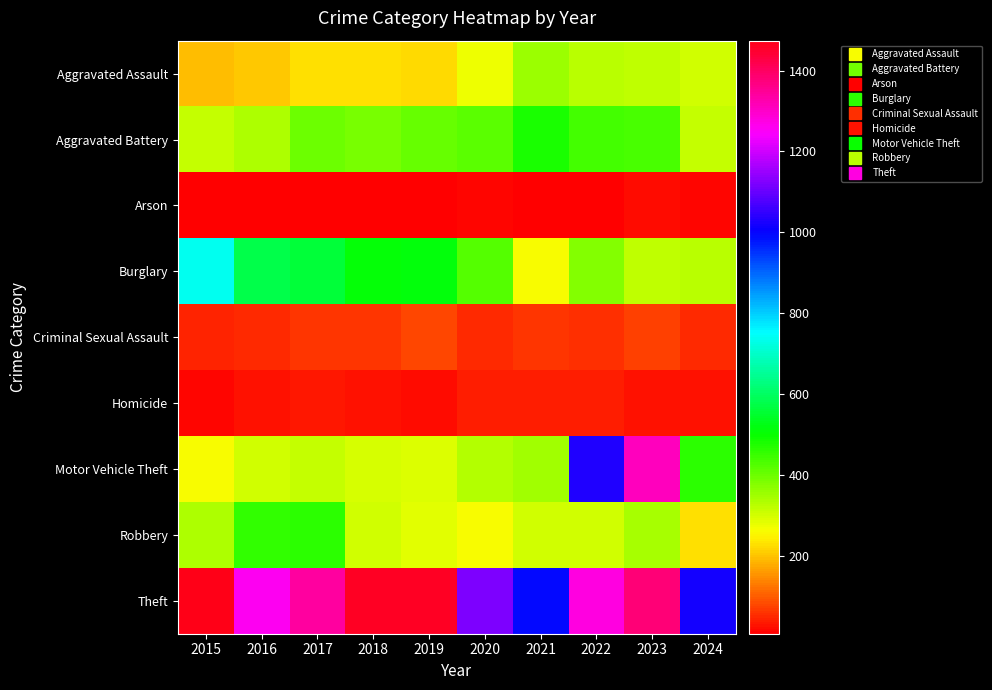

Reading right to left, what are all the values shown in this chart?

Aggravated Assault: 2024=300	2023=320	2022=327	2021=352	2020=273	2019=223	2018=225	2017=225	2016=206	2015=194
Aggravated Battery: 2024=314	2023=432	2022=439	2021=479	2020=416	2019=407	2018=389	2017=400	2016=336	2015=316
Arson: 2024=15	2023=19	2022=12	2021=12	2020=17	2019=12	2018=7	2017=10	2016=7	2015=9
Burglary: 2024=326	2023=317	2022=379	2021=261	2020=425	2019=517	2018=506	2017=562	2016=576	2015=738
Criminal Sexual Assault: 2024=52	2023=72	2022=55	2021=61	2020=48	2019=77	2018=60	2017=62	2016=50	2015=46
Homicide: 2024=27	2023=28	2022=36	2021=38	2020=41	2019=22	2018=25	2017=33	2016=26	2015=15
Motor Vehicle Theft: 2024=464	2023=1311	2022=1031	2021=348	2020=333	2019=290	2018=298	2017=312	2016=304	2015=263
Robbery: 2024=230	2023=341	2022=304	2021=300	2020=263	2019=287	2018=301	2017=460	2016=454	2015=337
Theft: 2024=1018	2023=1378	2022=1279	2021=998	2020=1120	2019=1459	2018=1461	2017=1339	2016=1259	2015=1474